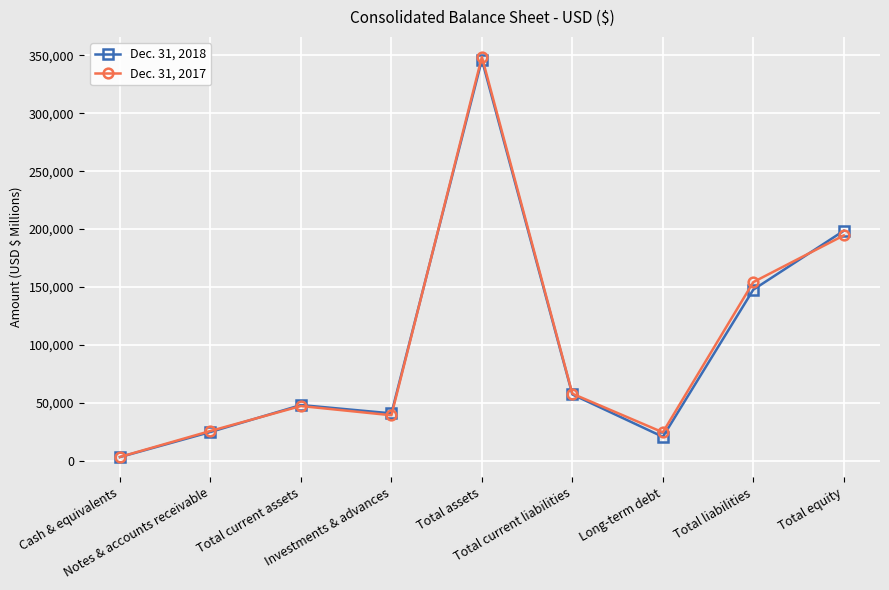

Which category has the highest value across all series?

Total assets